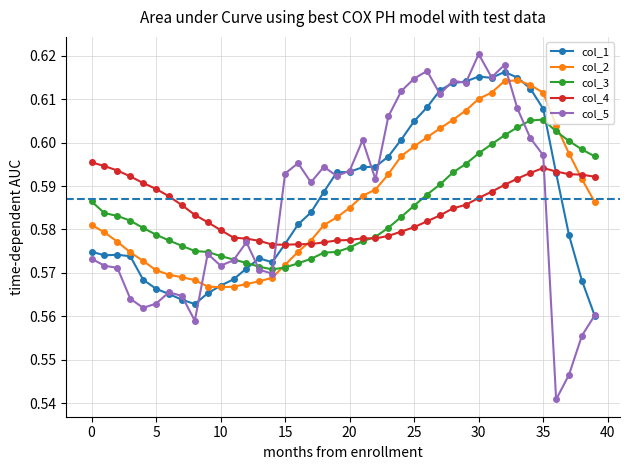

At how many categories does at least one series exceed 0?

40